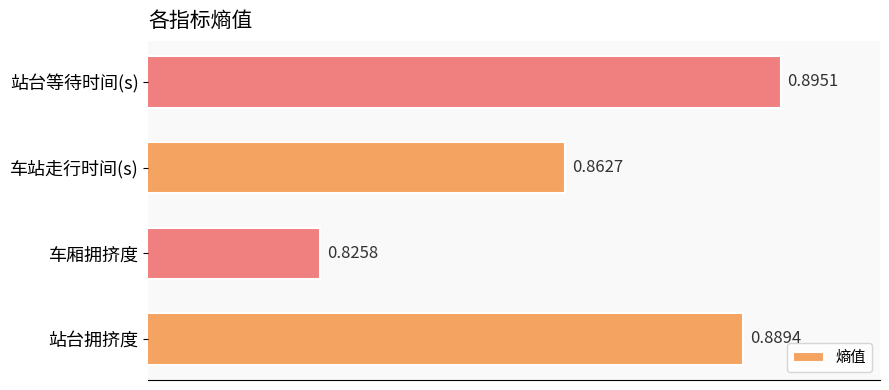

Which has a higher value, 车厢拥挤度 or 站台等待时间(s)?

站台等待时间(s)